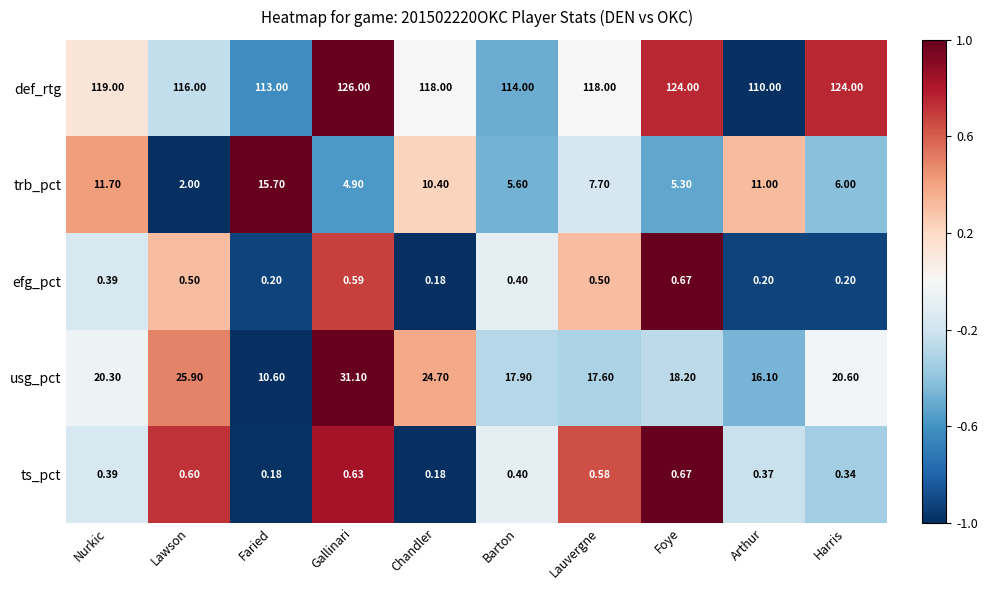

Between Chandler and Harris, which series saw the biggest shift?

def_rtg